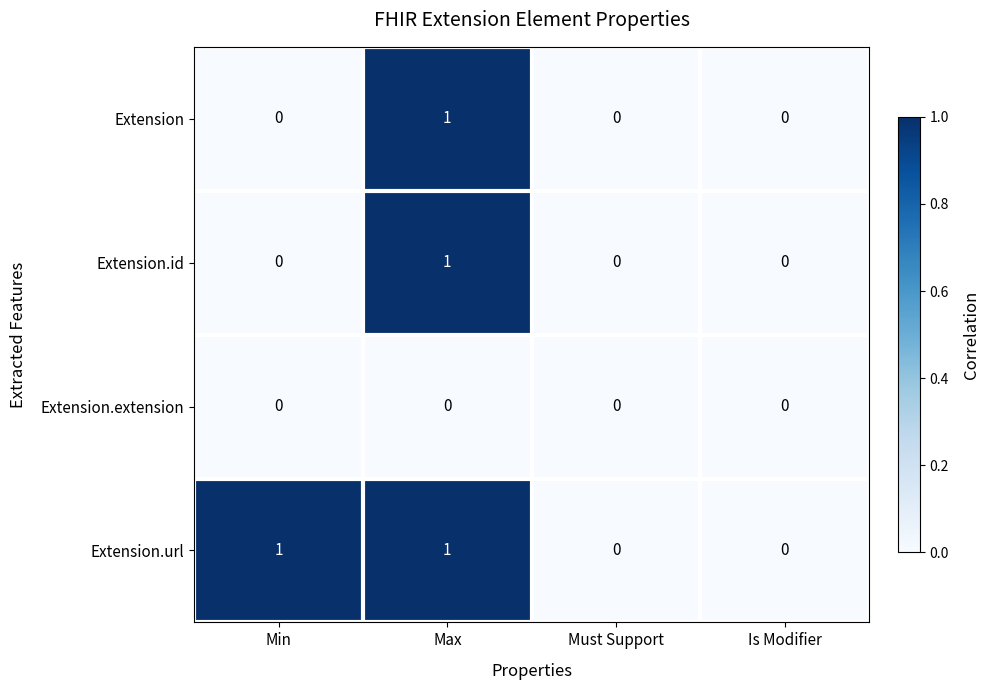

Reading right to left, list all the values displayed in this chart.

Extension: 0	0	1	0
Extension.id: 0	0	1	0
Extension.extension: 0	0	0	0
Extension.url: 0	0	1	1